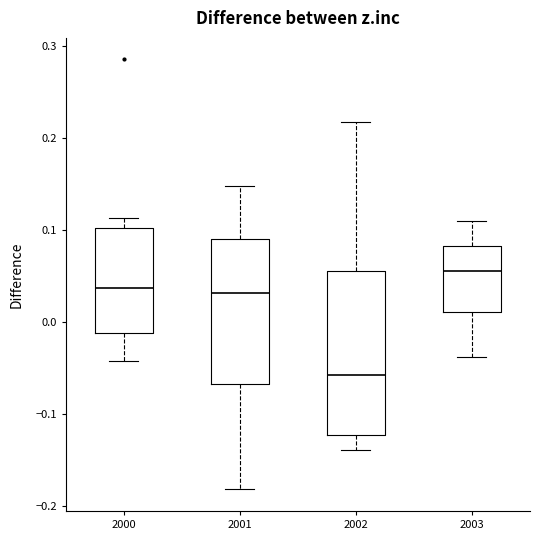

Reading left to right, read every box against the y-axis: the position of its median line, the range the box covers, and the ends of its whiskers. The values are not printed on the chart, so give them approximately, as read against the axis.

2000: median 0.04, box -0.01 to 0.10, whiskers -0.04 to 0.11
2001: median 0.03, box -0.07 to 0.09, whiskers -0.18 to 0.15
2002: median -0.06, box -0.12 to 0.06, whiskers -0.14 to 0.22
2003: median 0.06, box 0.01 to 0.08, whiskers -0.04 to 0.11